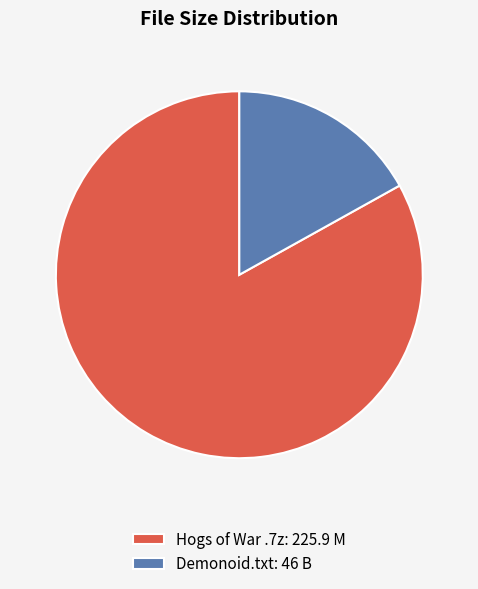

Which slice is the smallest?

Demonoid.txt: 46 B